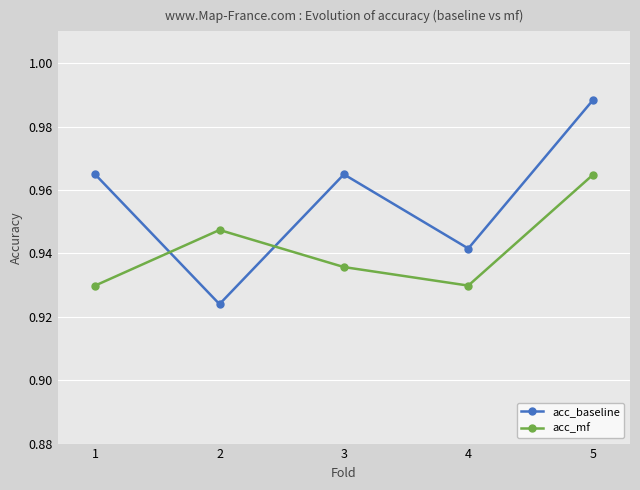

List the series in order of their peak value, highest first.

acc_baseline, acc_mf